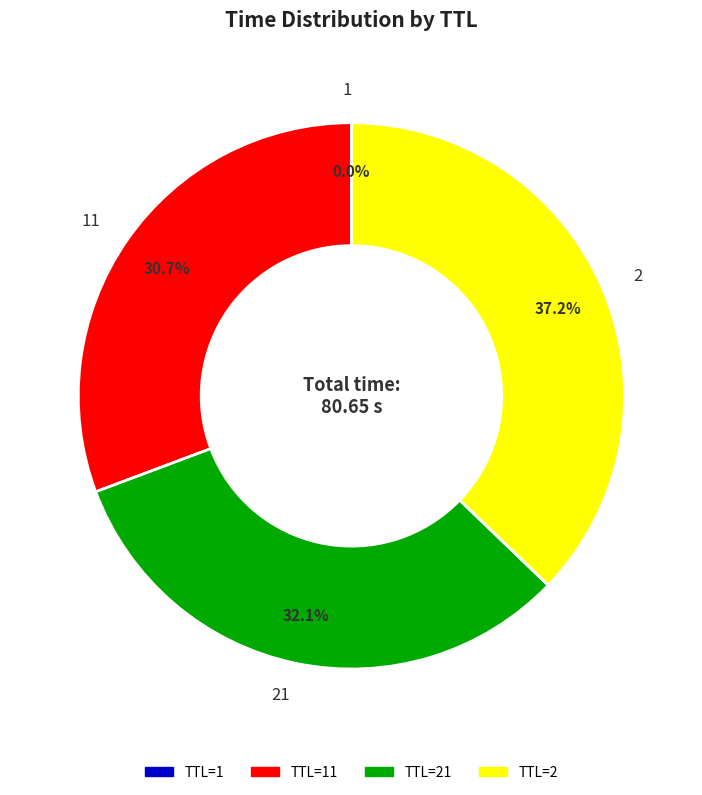

To the nearest percent, what is the difference between the largest and smallest slice percentages?

37%